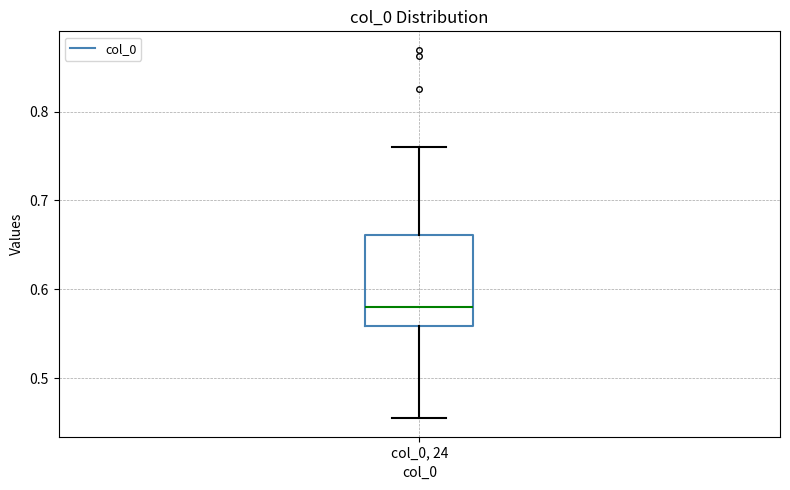

Read this box plot against the y-axis: the position of the median line, the range covered by the box, and the ends of both whiskers. The values are not printed on the chart, so give them approximately, as read against the axis.

median 0.58, box 0.56 to 0.66, whiskers 0.45 to 0.76